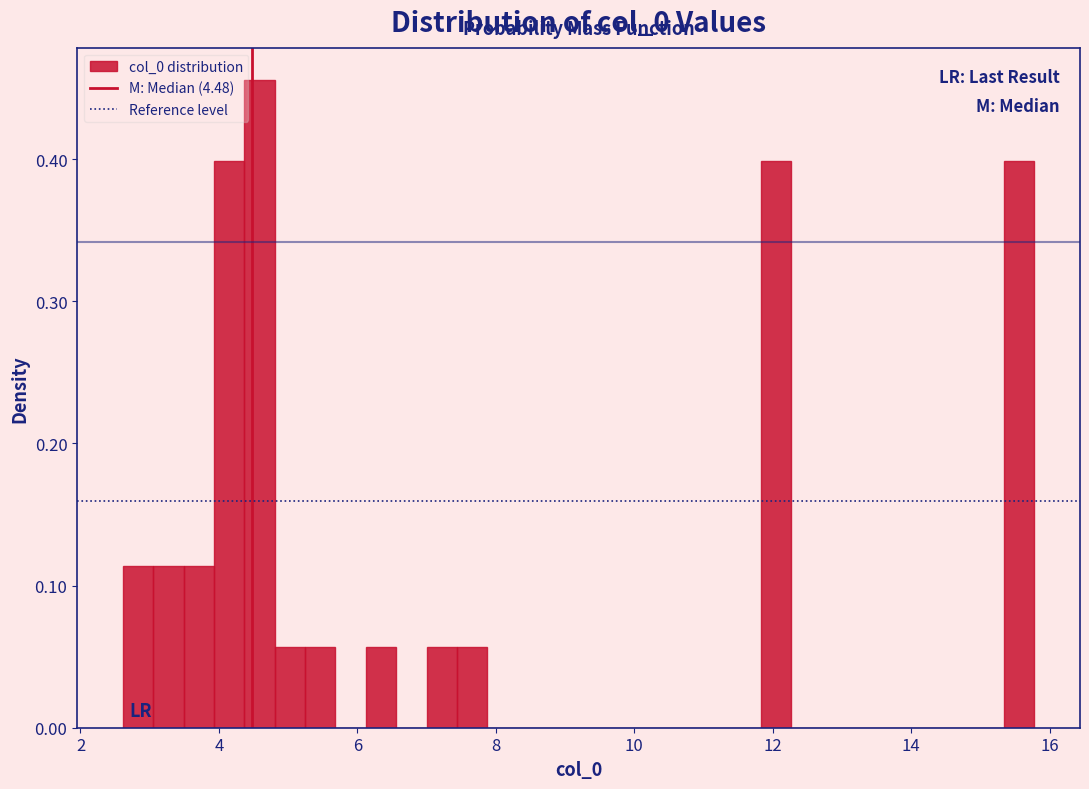

Around what value on the x-axis is the tallest bar? Give the approximate position of its centre, as read against the axis.

4.6